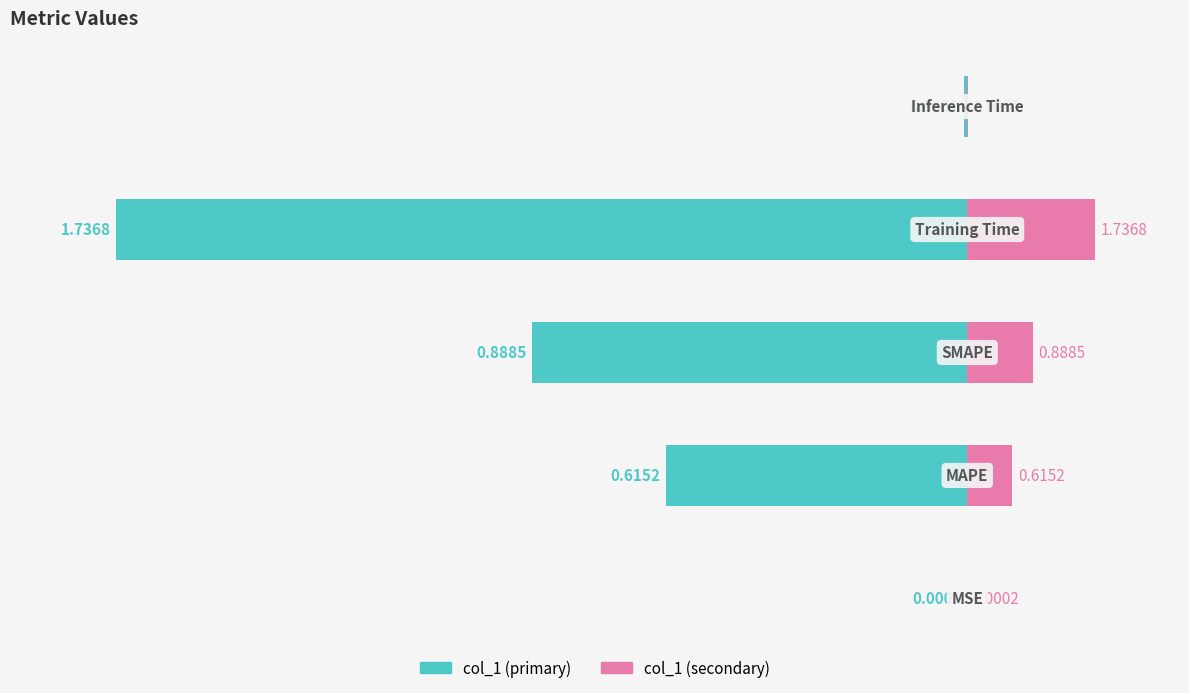

Count the number of categories in the chart.

5